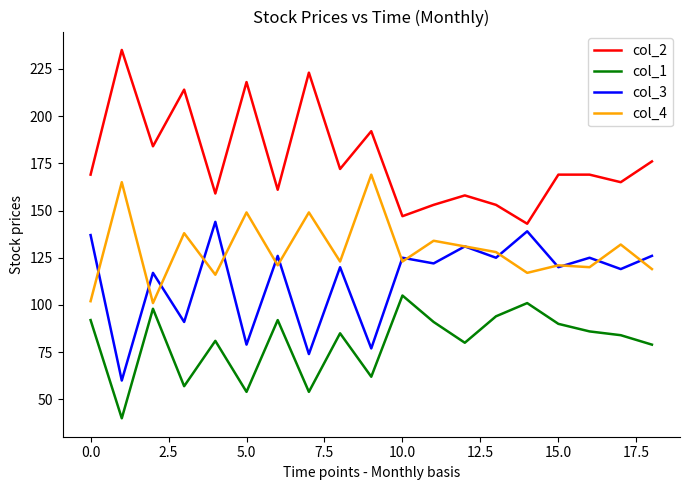

True or false: col_4 and col_2 intersect in this chart.

False